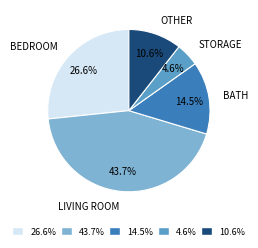

Does any single category account for the majority?

No